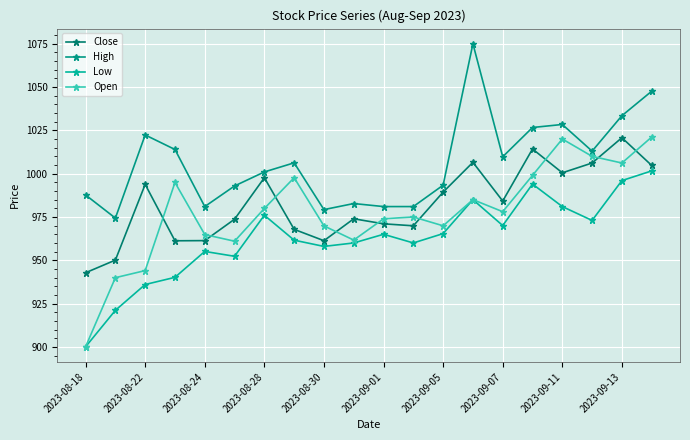

How many lines are shown in the chart?

4